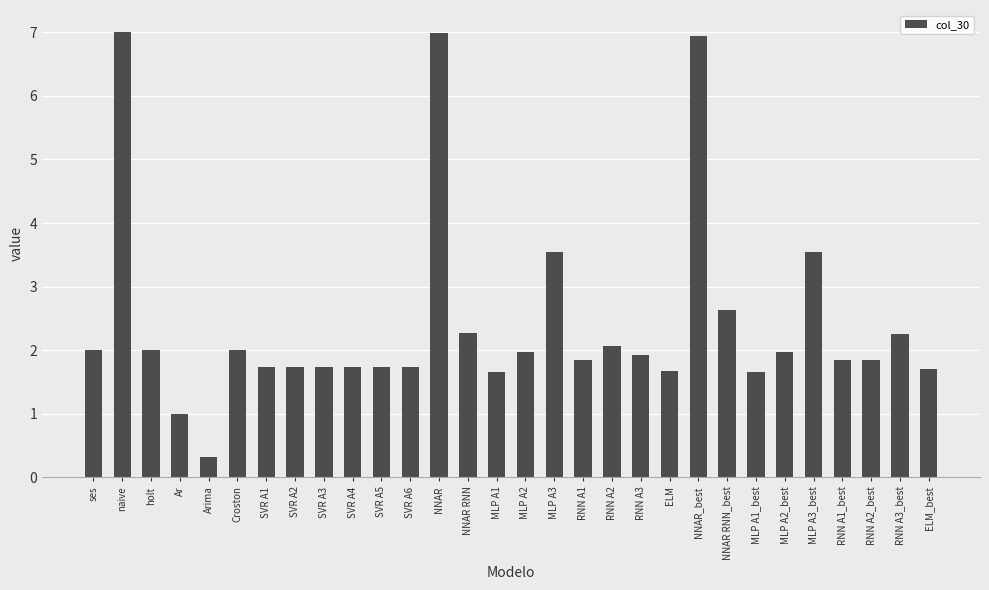

True or false: the data shows 1.1 at SVR A6.

False